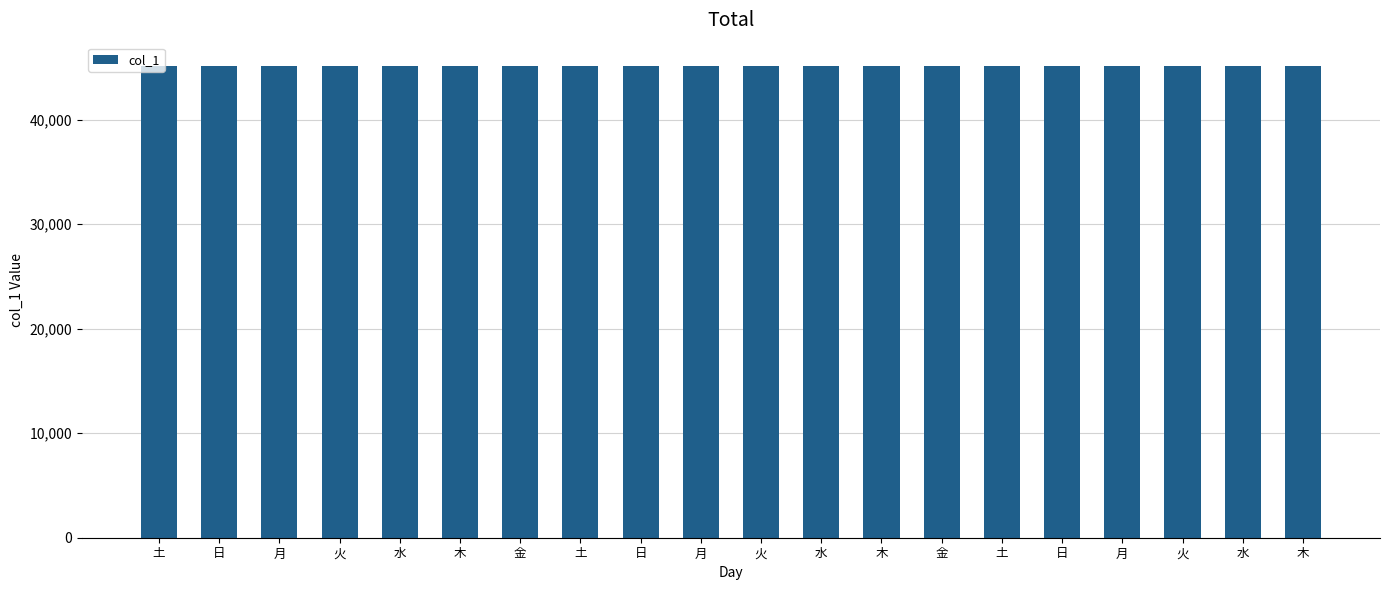

What is the average value?

45118